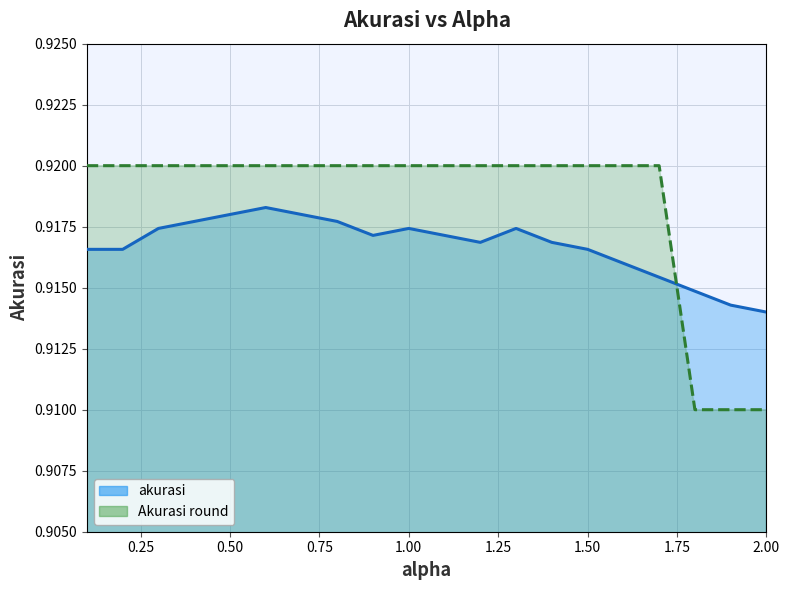

Does the chart display data point markers on the line(s)?

No